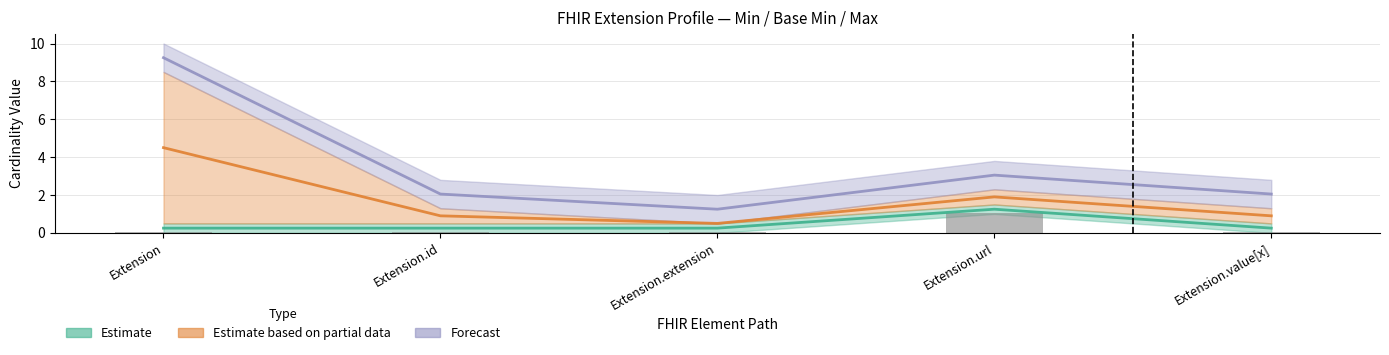

Which category has the lowest value across all series?

Extension